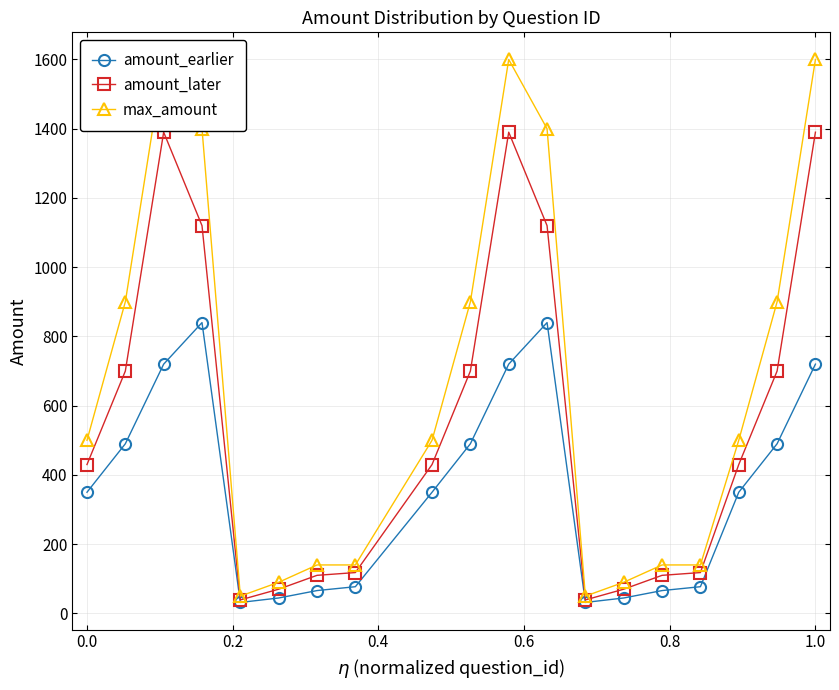

True or false: max_amount and amount_earlier cross at least once.

False